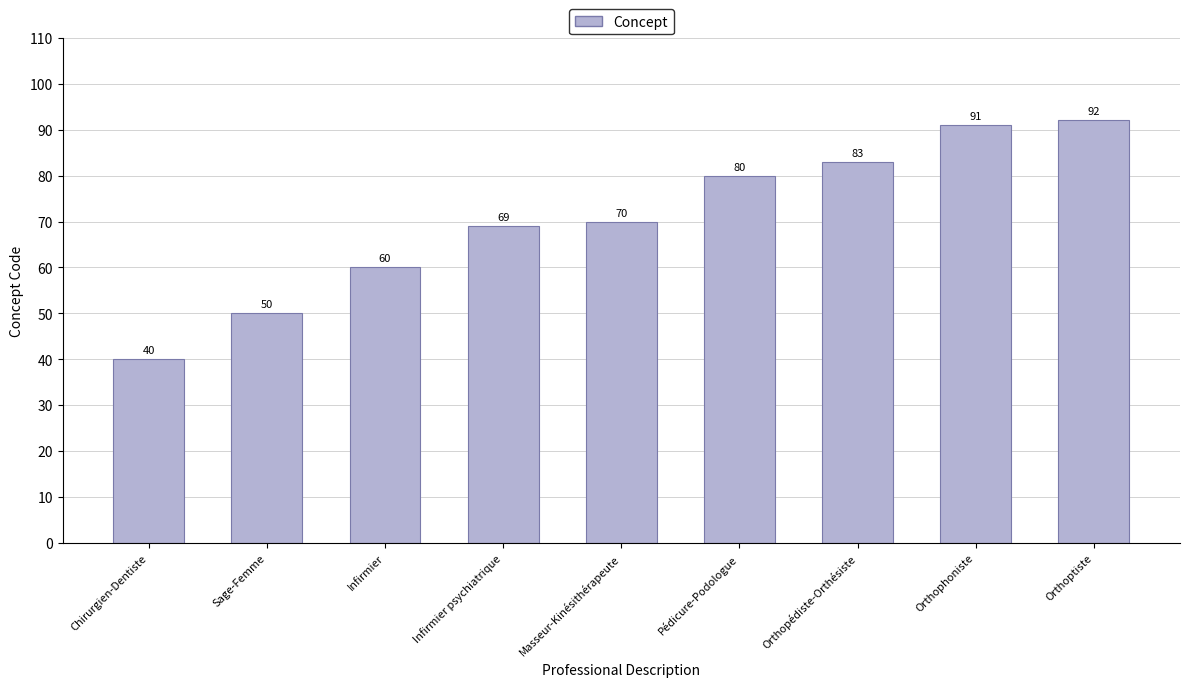

Reading right to left, transcribe all the data shown in this chart.

92	91	83	80	70	69	60	50	40